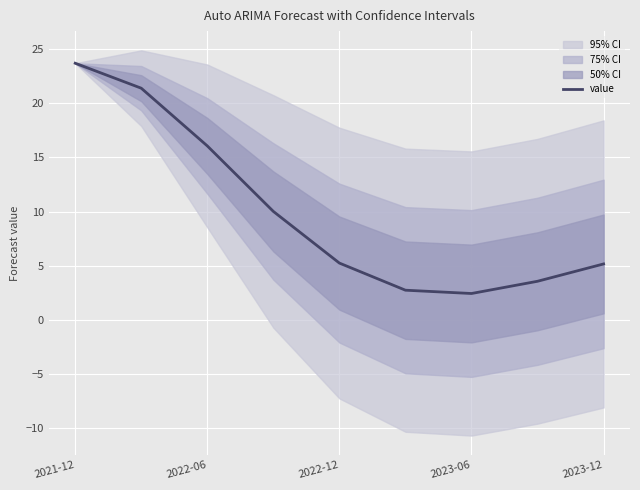

Is this an area chart (filled region under the line)?

No